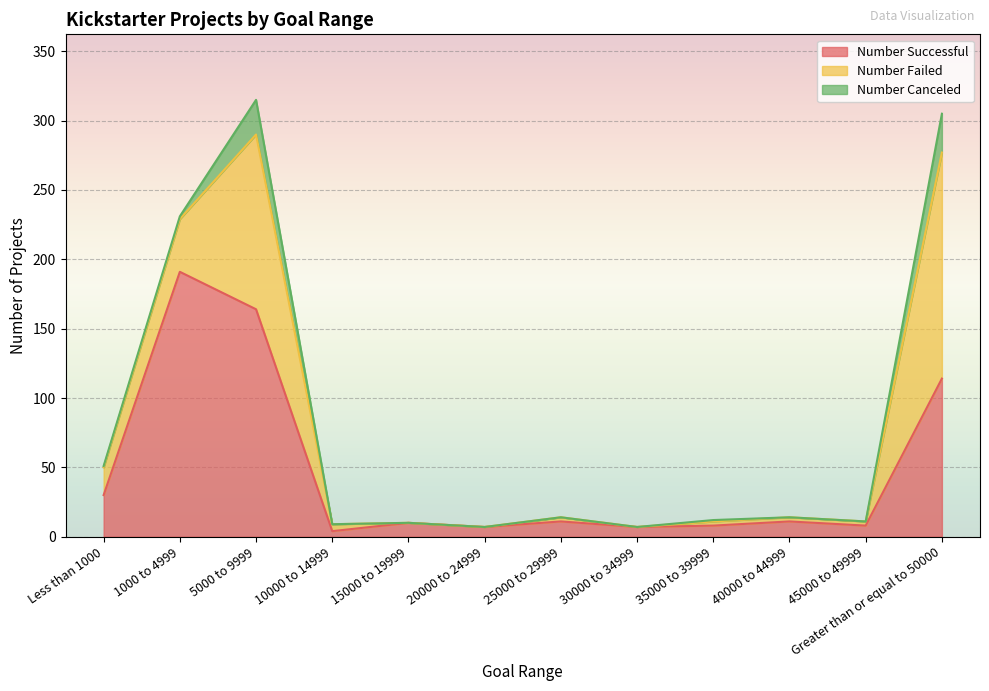

What position from the right is 10000 to 14999?

9